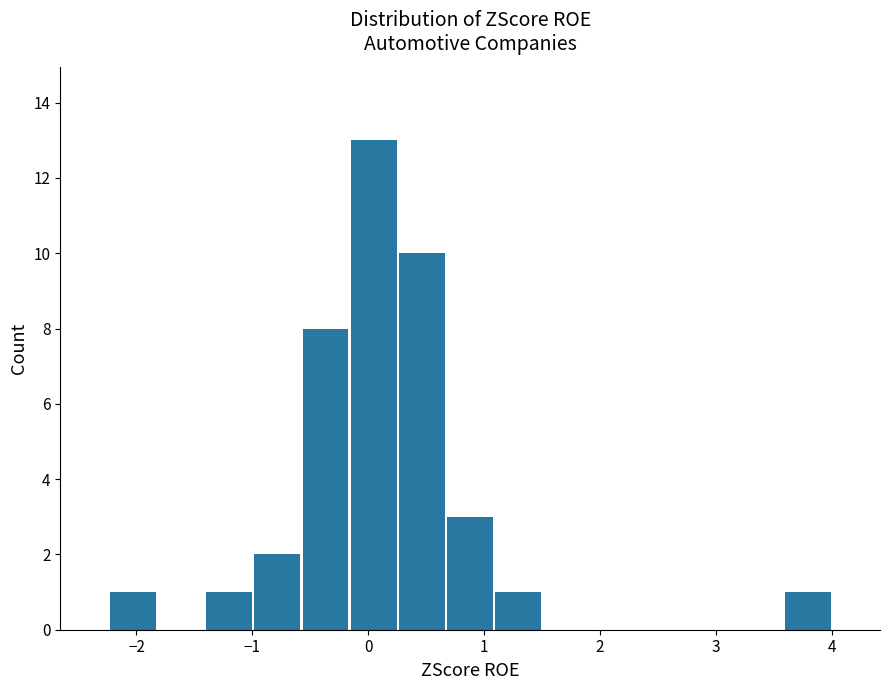

Which range on the x-axis has the tallest bar?

-0.2 to 0.3